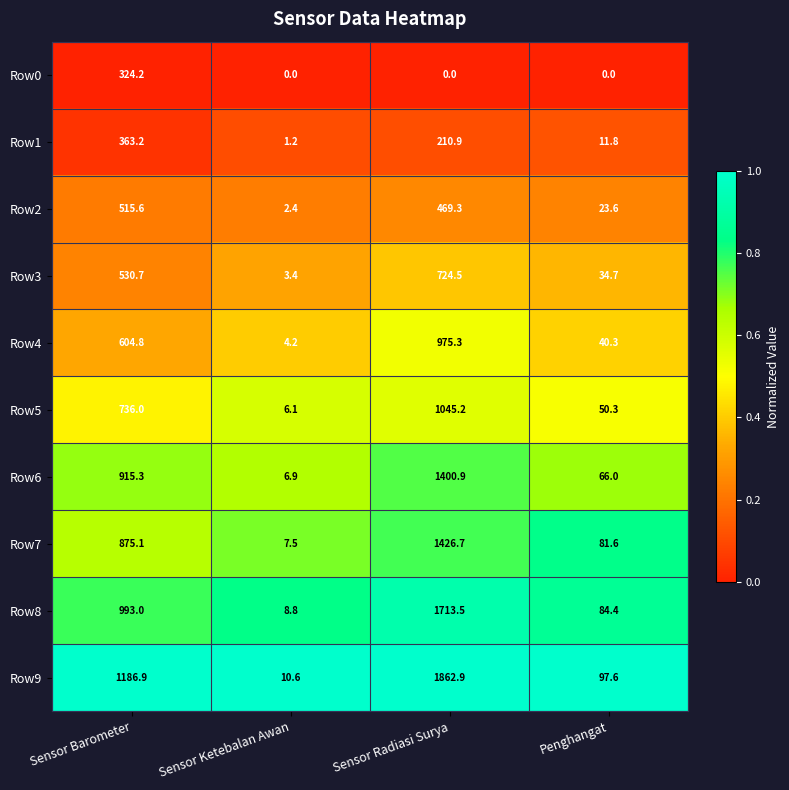

The Row9 series shows 1862.9 at Sensor Radiasi Surya. True or false?

True